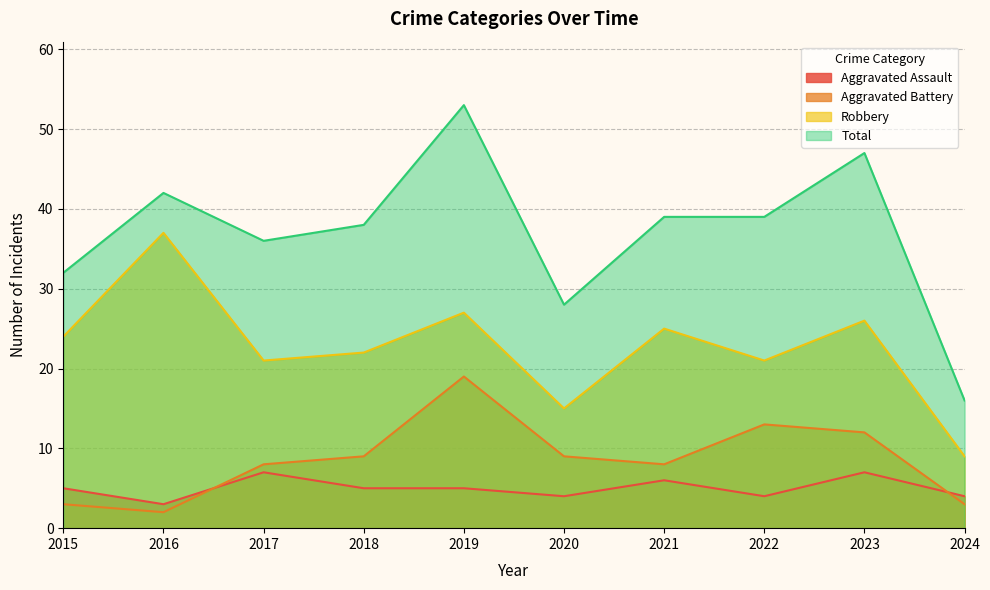

Where is the first local minimum for Total?

2017